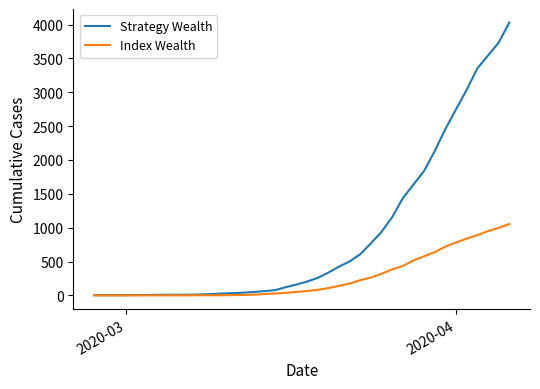

What is the maximum value shown in the chart?

4028